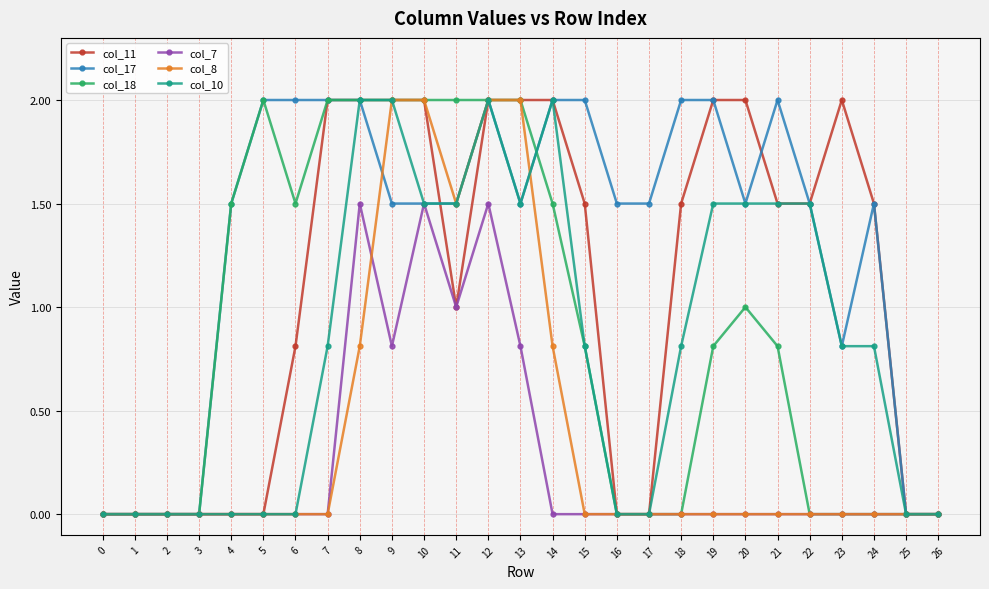

What are all the series names shown in the legend?

col_11, col_17, col_18, col_7, col_8, col_10